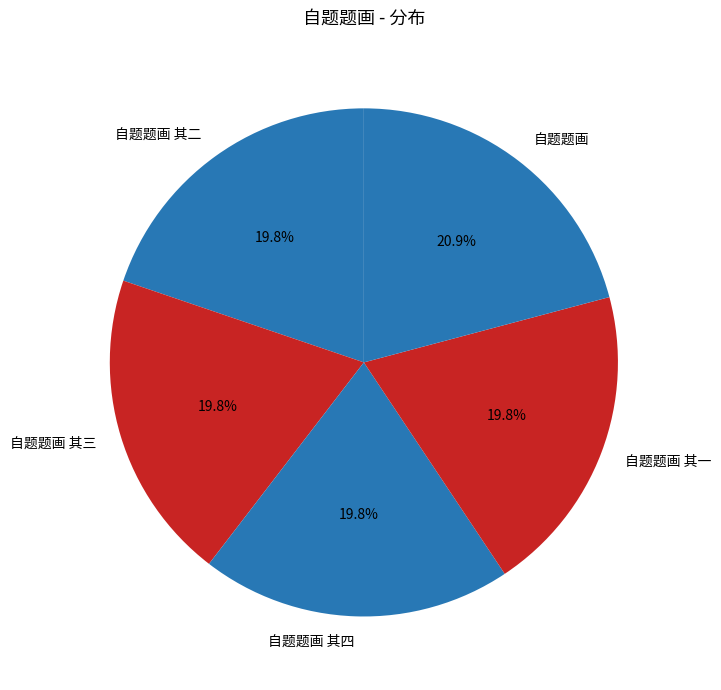

What percentage is NOT represented by 自题题画 其四?

80.2%